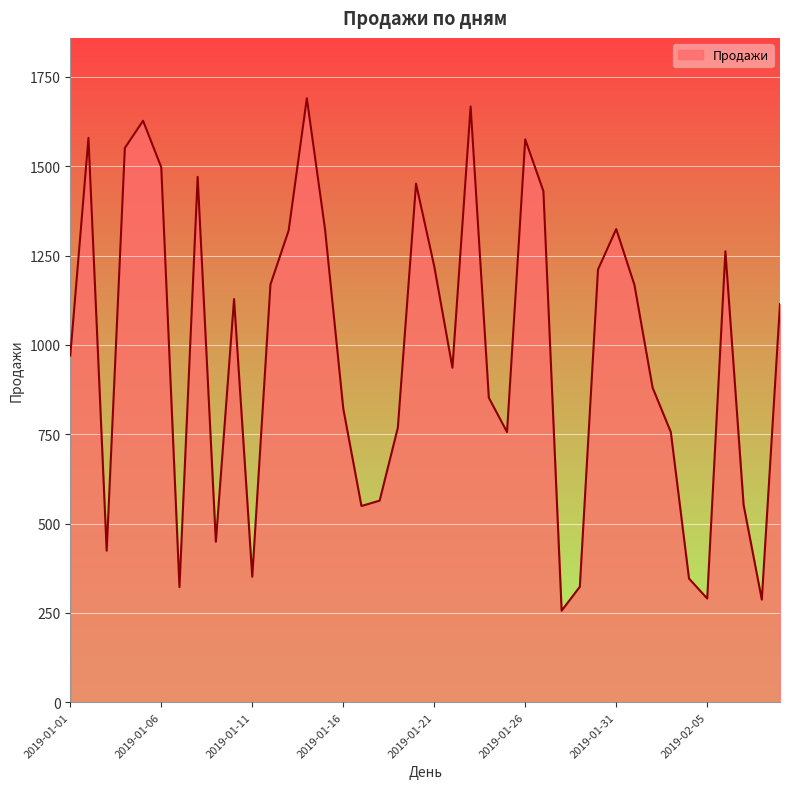

How many lines are shown in the chart?

1